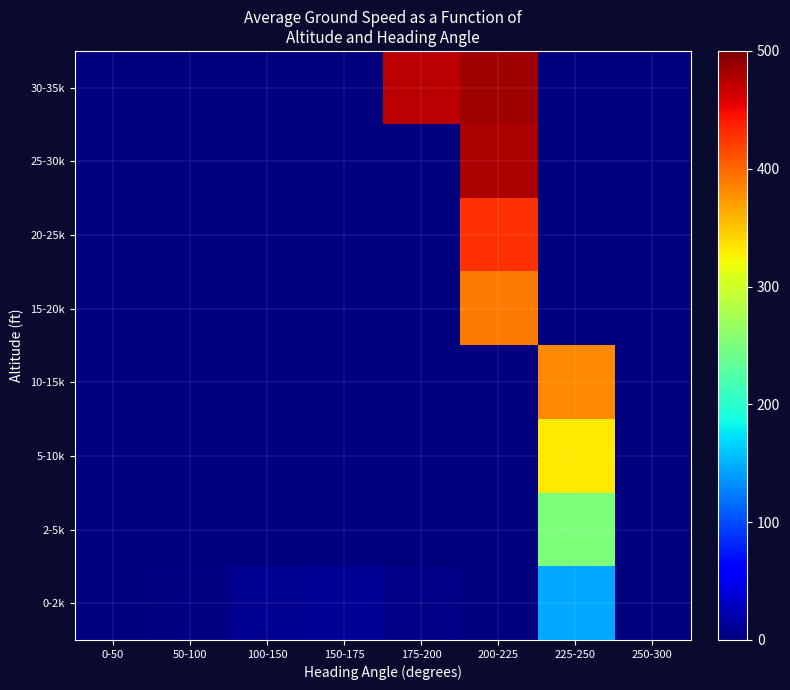

Which series has the largest range (max minus min)?

30-35k